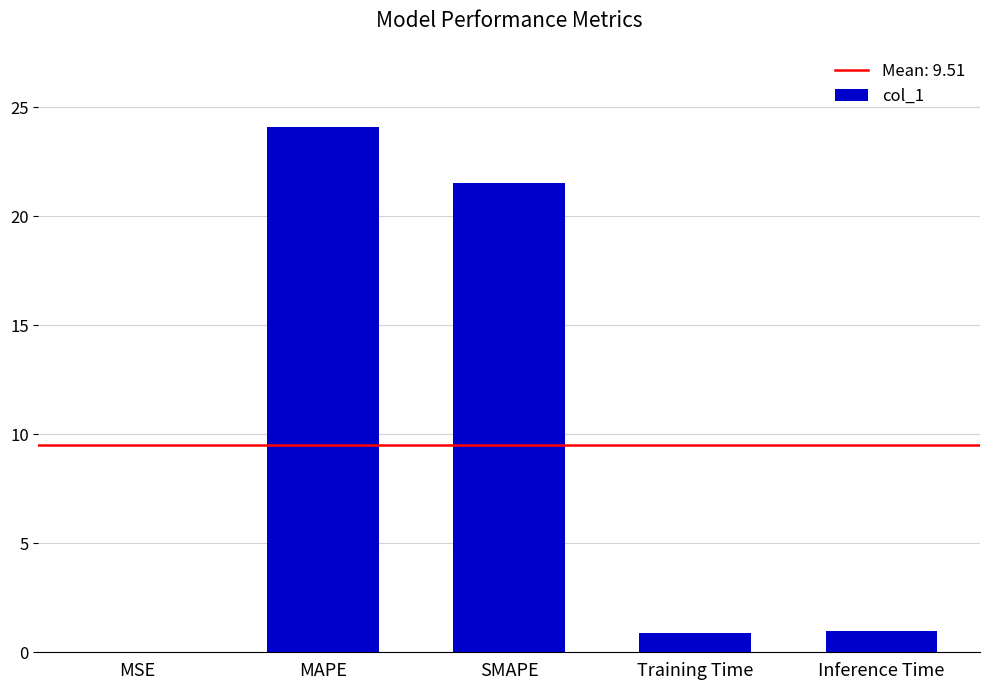

Where is the data nearest to the value 12?

SMAPE